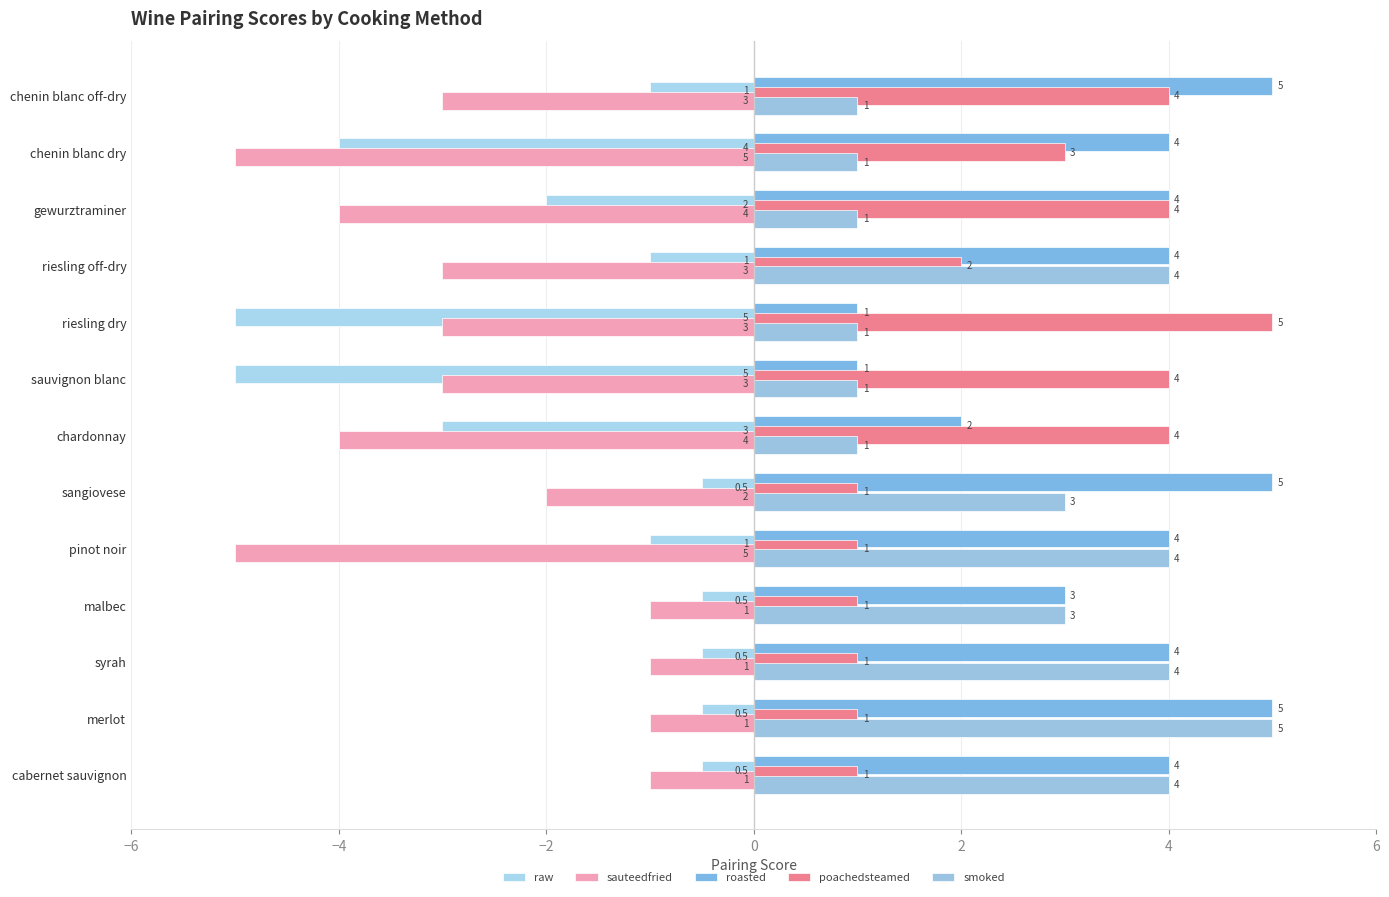

What are all the series names shown in the legend?

raw, sauteedfried, roasted, poachedsteamed, smoked